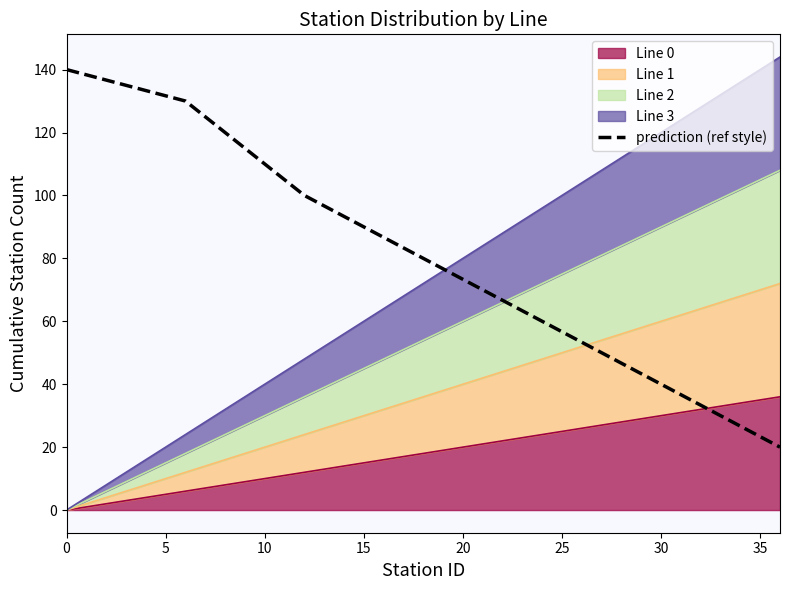

True or false: prediction (ref style) has a value of 211 at 0.

False